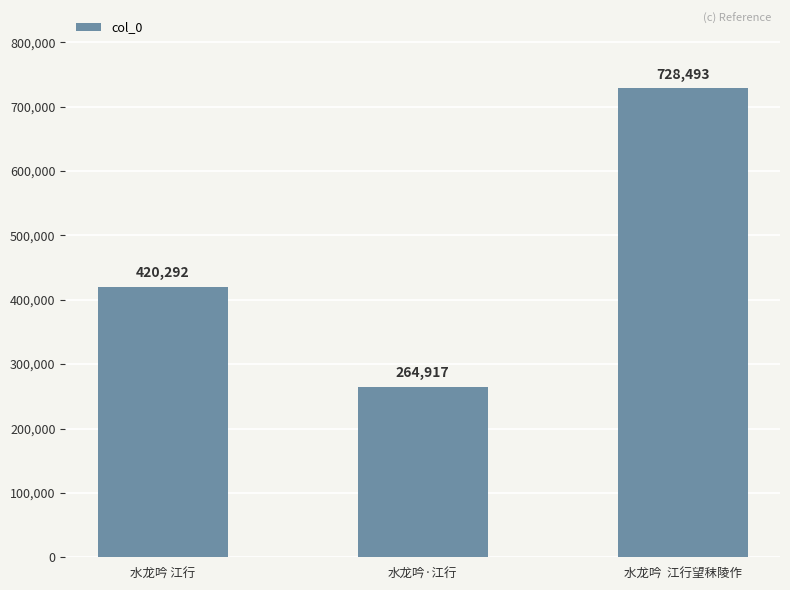

What is the sum of all values?

1413702